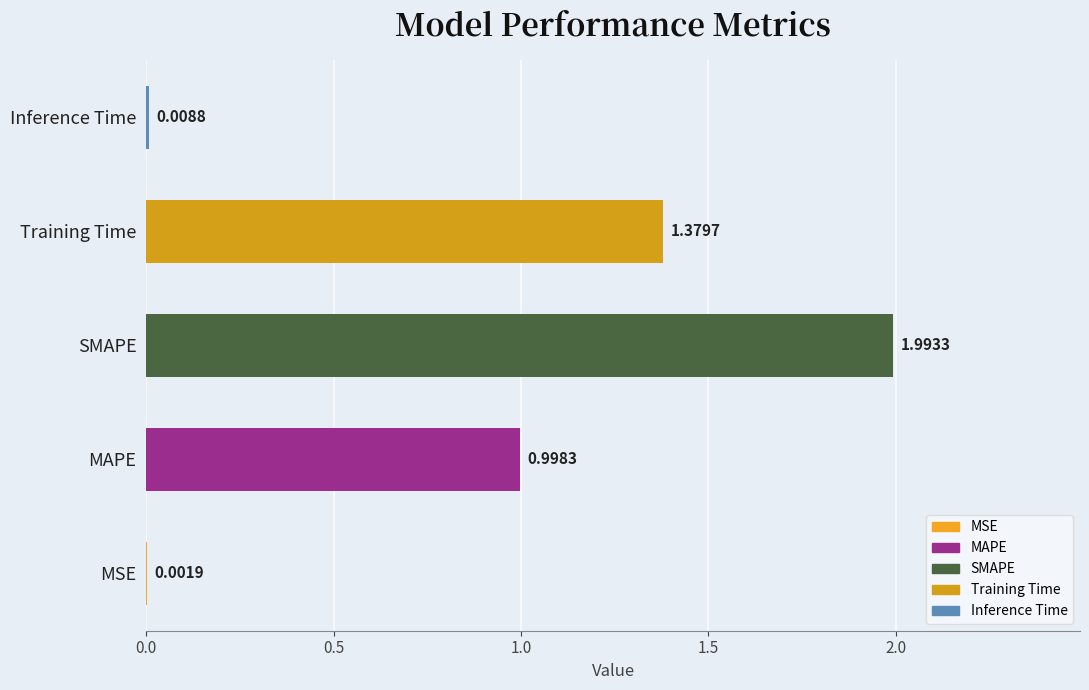

At which category does the chart reach its peak across all series?

SMAPE